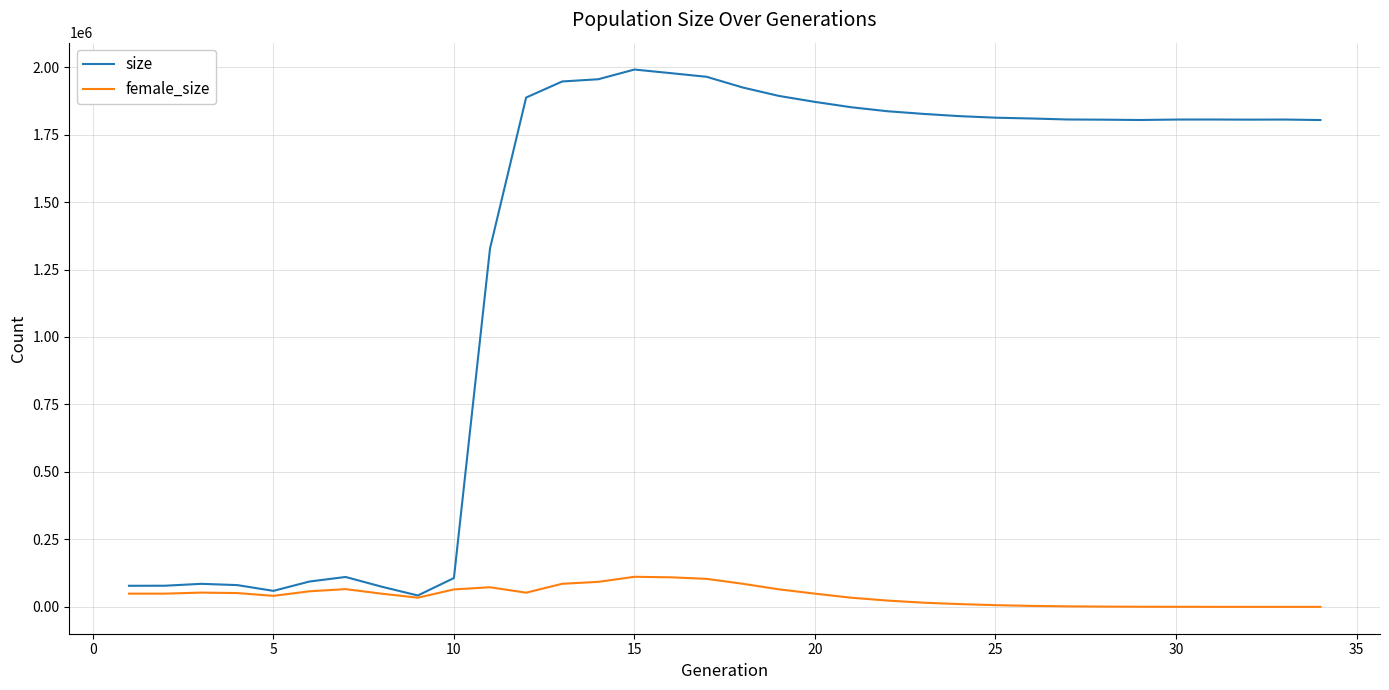

At how many categories does at least one series exceed 1907457?

6